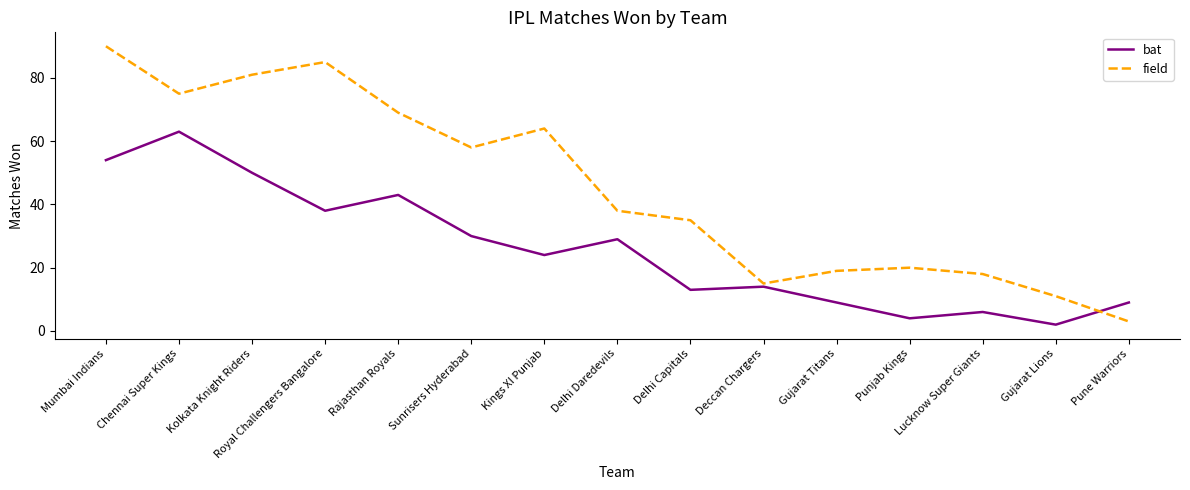

Which series has the largest total across all categories?

field